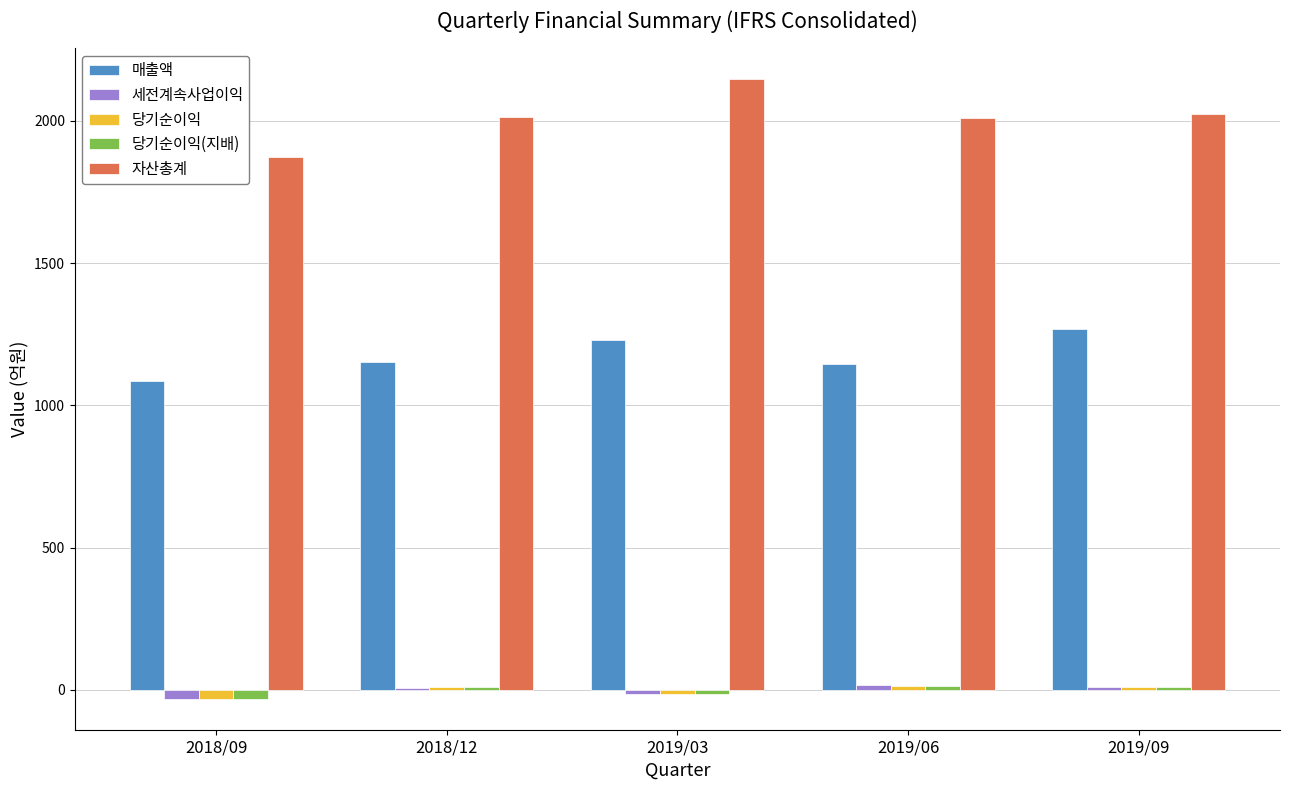

What is the maximum value shown in the chart?

2146